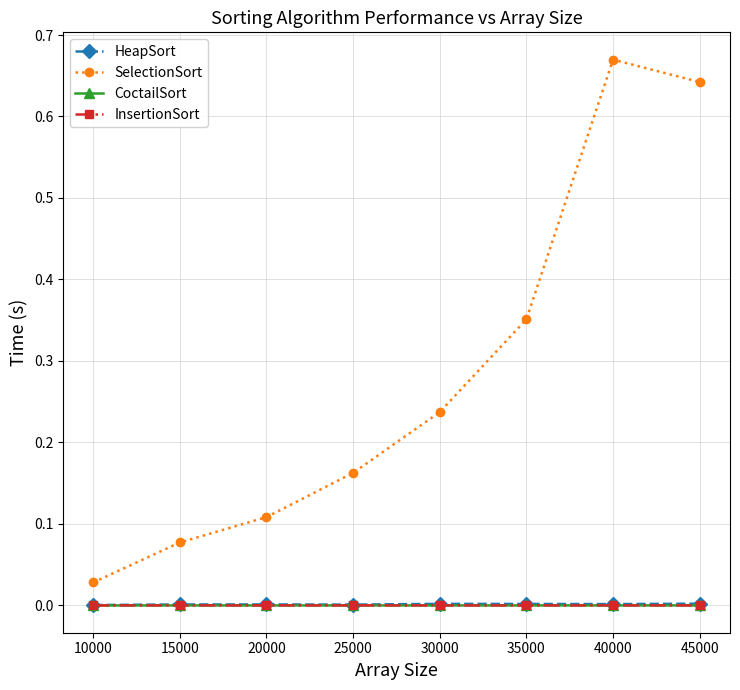

Between 25000 and 35000, which series saw the biggest shift?

SelectionSort